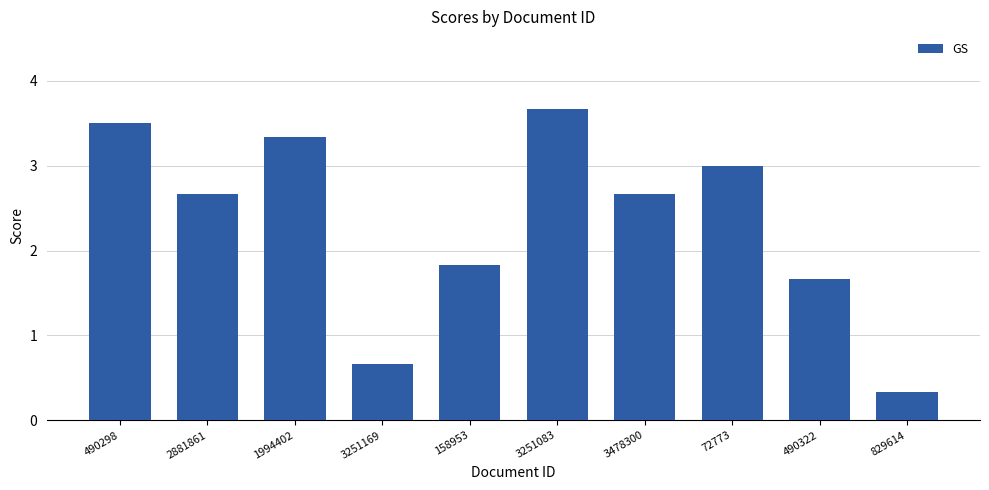

At which label does the data first exceed 2?

490298